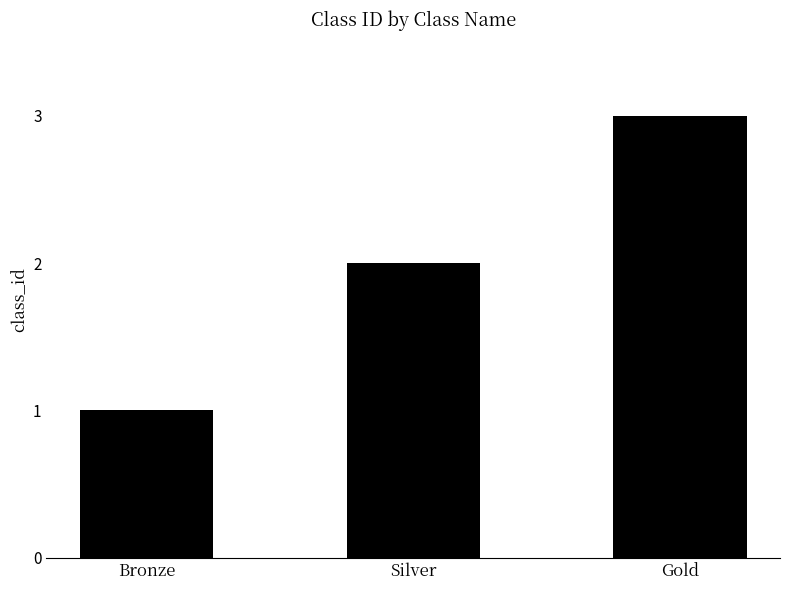

Reading left to right, list all the values displayed in this chart.

1	2	3